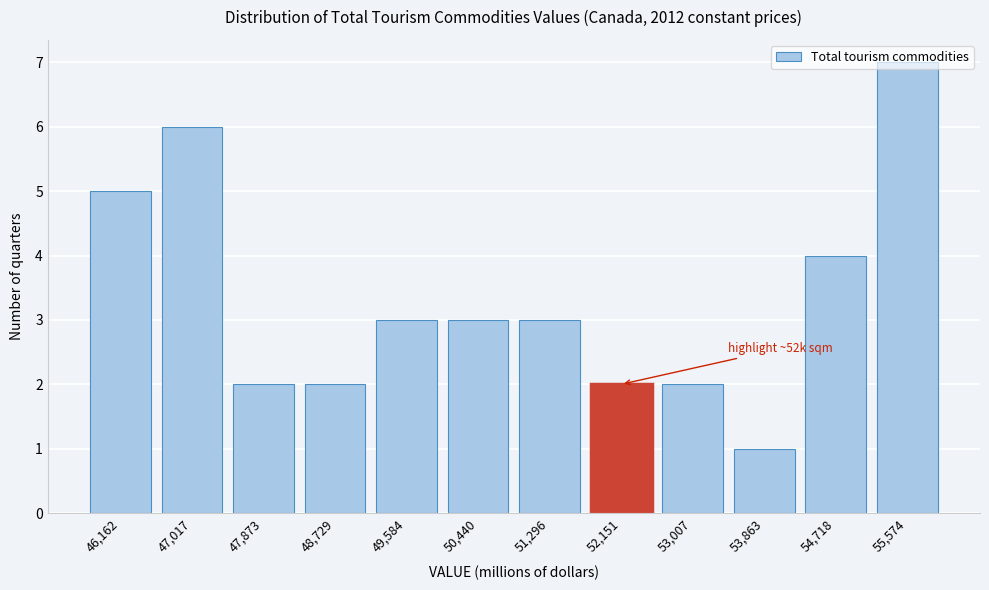

The value at 54,718 is 2. True or false?

False